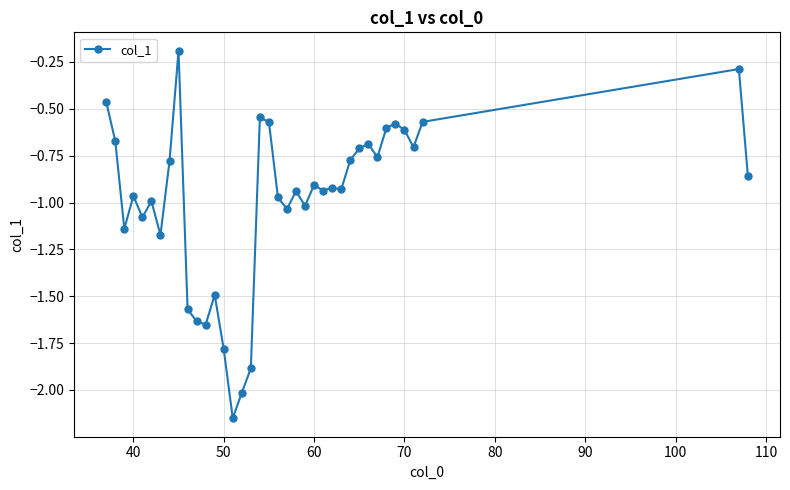

What is the sum of all values?

-37.6